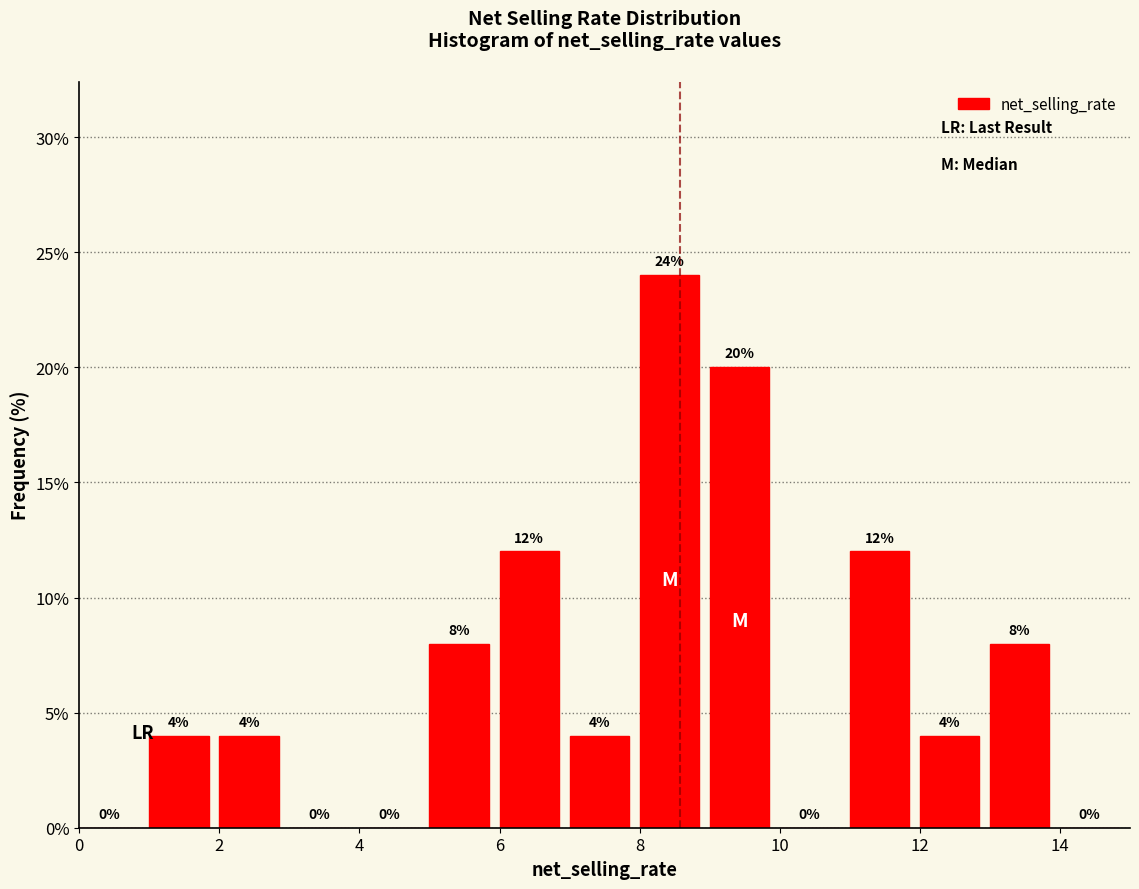

Reading left to right, transcribe this chart: for each bar, give the range it covers on the x-axis and its height.

0 to 1: 0
1 to 2: 4
2 to 3: 4
3 to 4: 0
4 to 5: 0
5 to 6: 8
6 to 7: 12
7 to 8: 4
8 to 9: 24
9 to 10: 20
10 to 11: 0
11 to 12: 12
12 to 13: 4
13 to 14: 8
14 to 15: 0